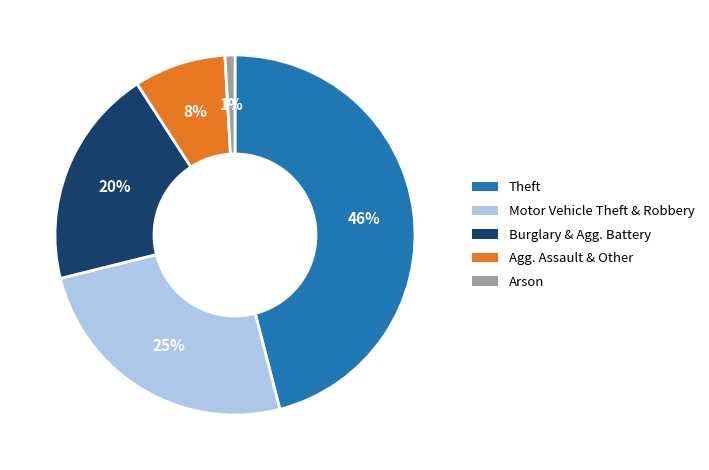

Is there any slice that represents more than half of the pie?

No